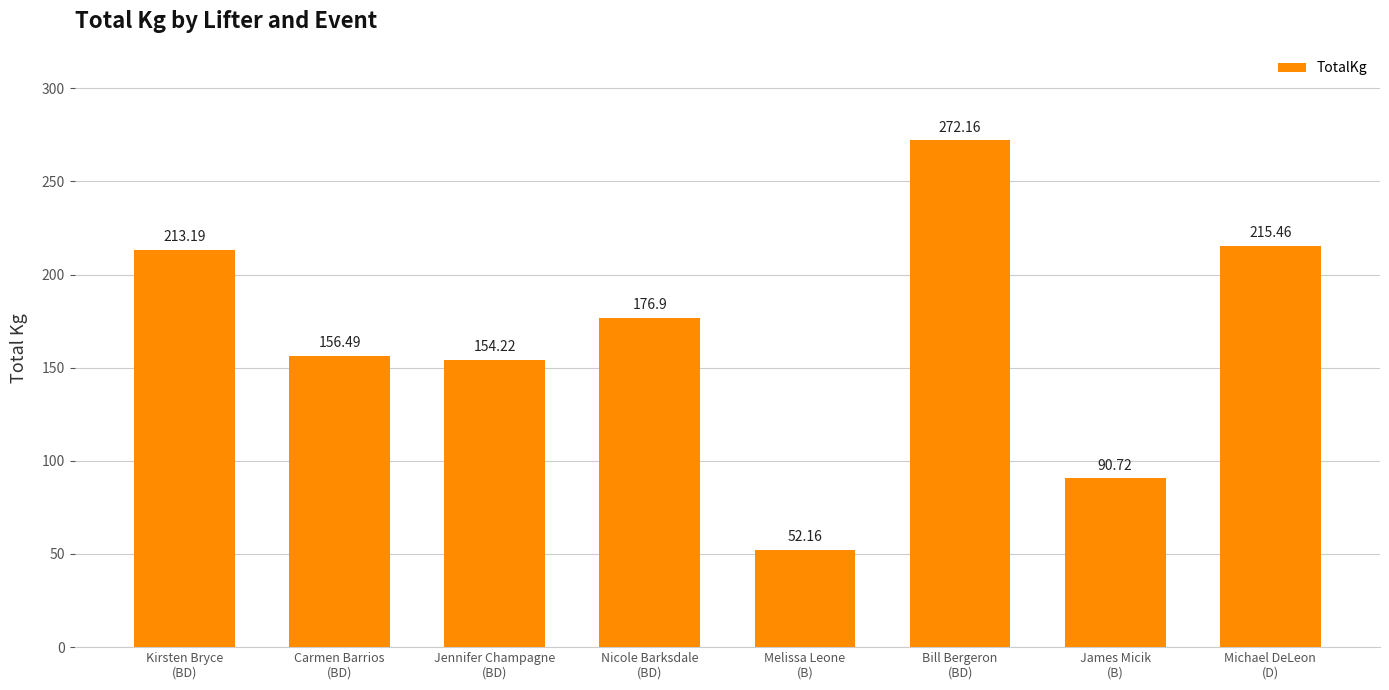

Reading left to right, extract all data points from this chart.

Kirsten Bryce
(BD)=213.2	Carmen Barrios
(BD)=156.5	Jennifer Champagne
(BD)=154.2	Nicole Barksdale
(BD)=176.9	Melissa Leone
(B)=52.2	Bill Bergeron
(BD)=272.2	James Micik
(B)=90.7	Michael DeLeon
(D)=215.5